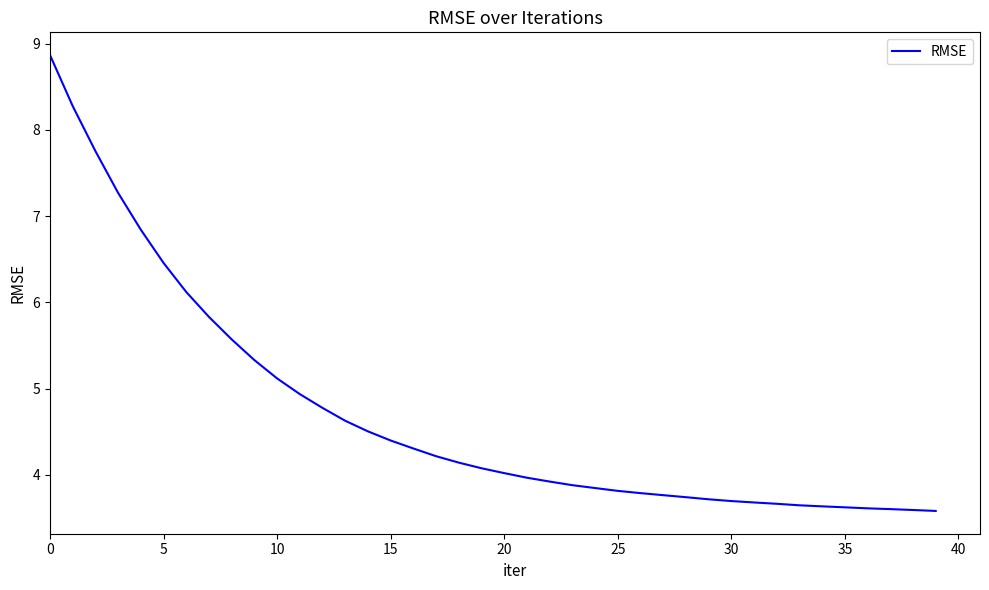

What is the difference between the maximum and minimum values?

5.3